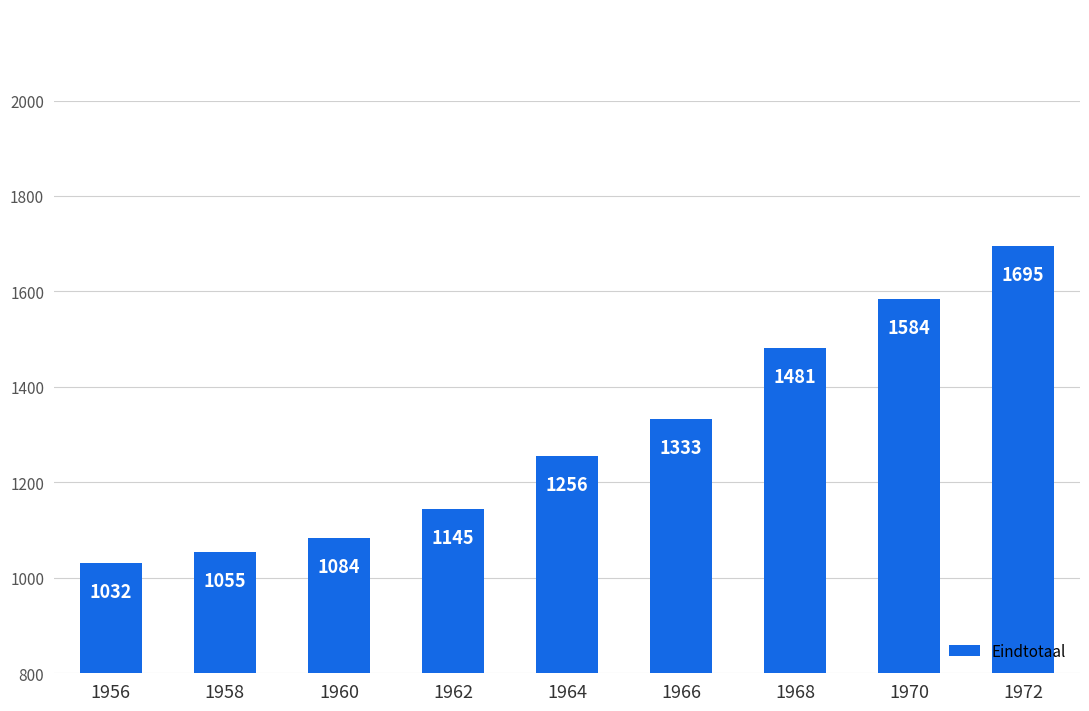

What is the ratio of the value at 1956 to the value at 1972?

0.6